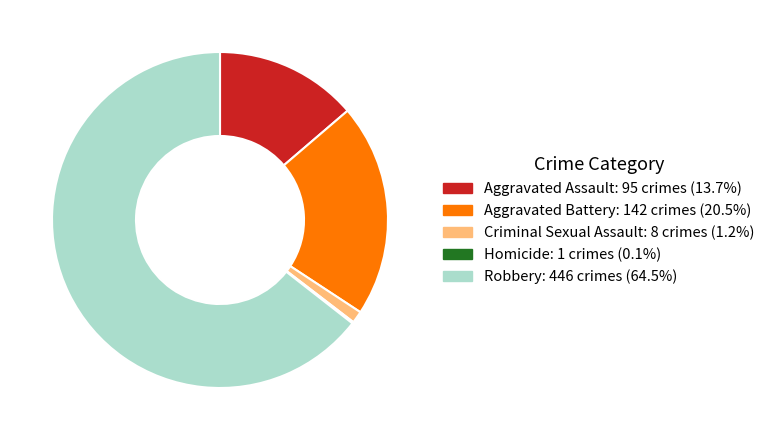

Which slice is the largest?

Robbery